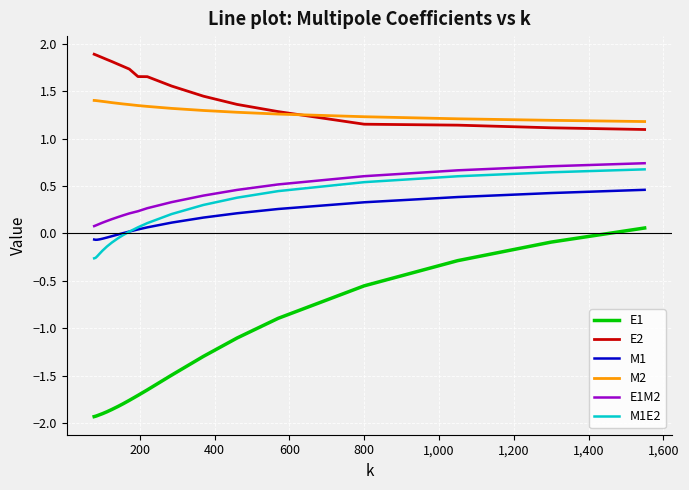

Which series has the largest range (max minus min)?

E1